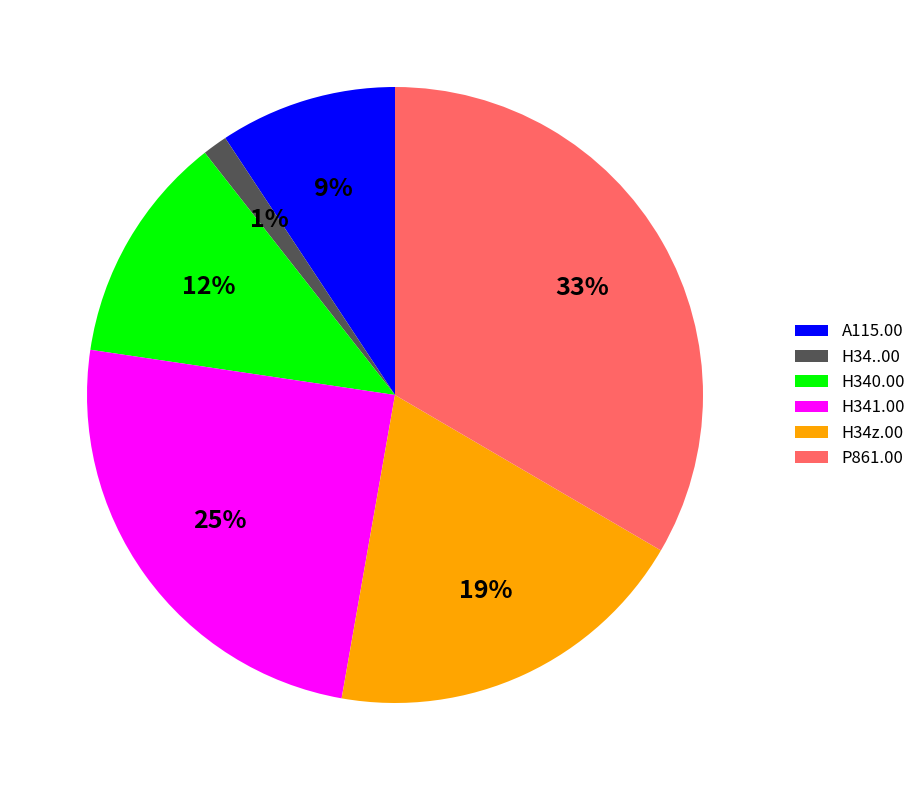

How many slices are in this pie chart?

6